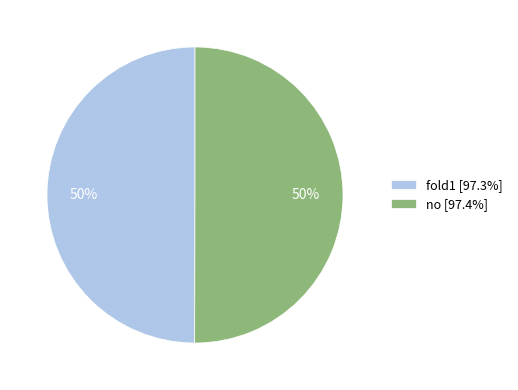

To the nearest percent, what is the combined percentage of fold1 and no?

100%